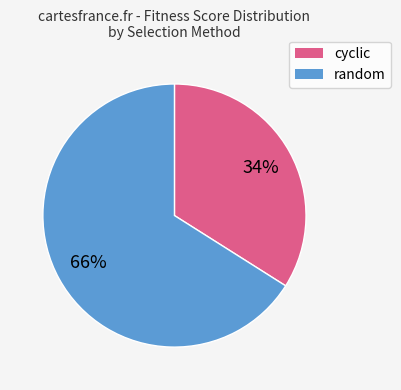

Is there a majority slice in this chart?

Yes